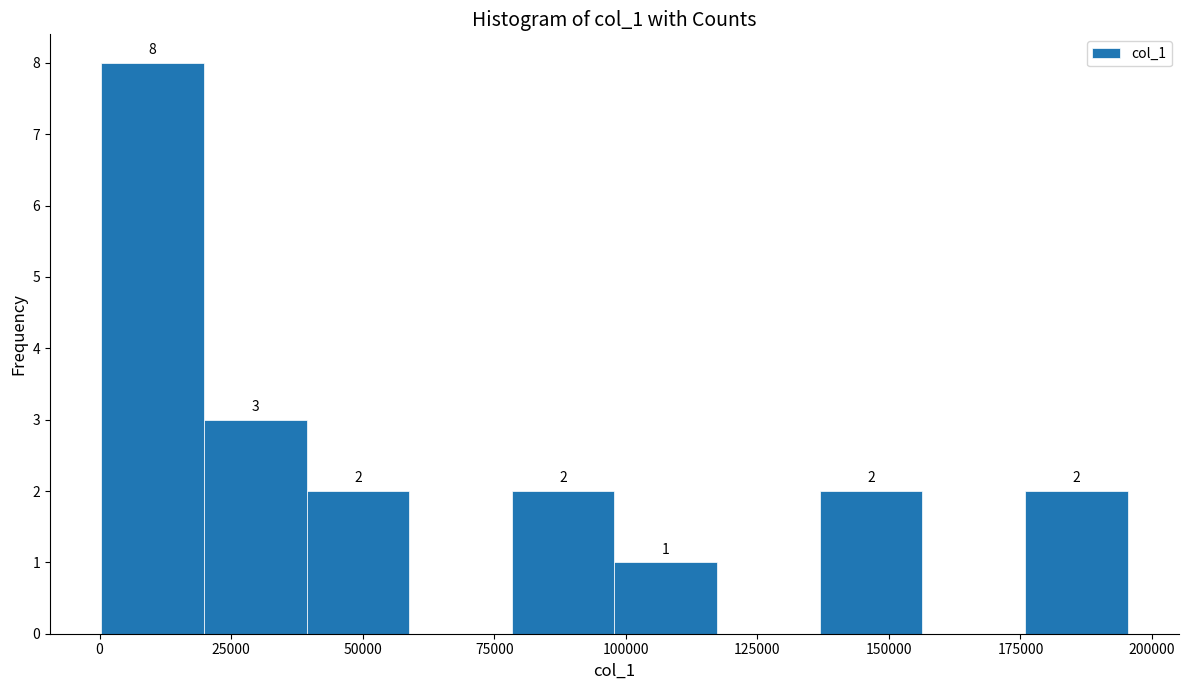

Read against the x-axis, roughly where is the centre of the tallest bar?

10000